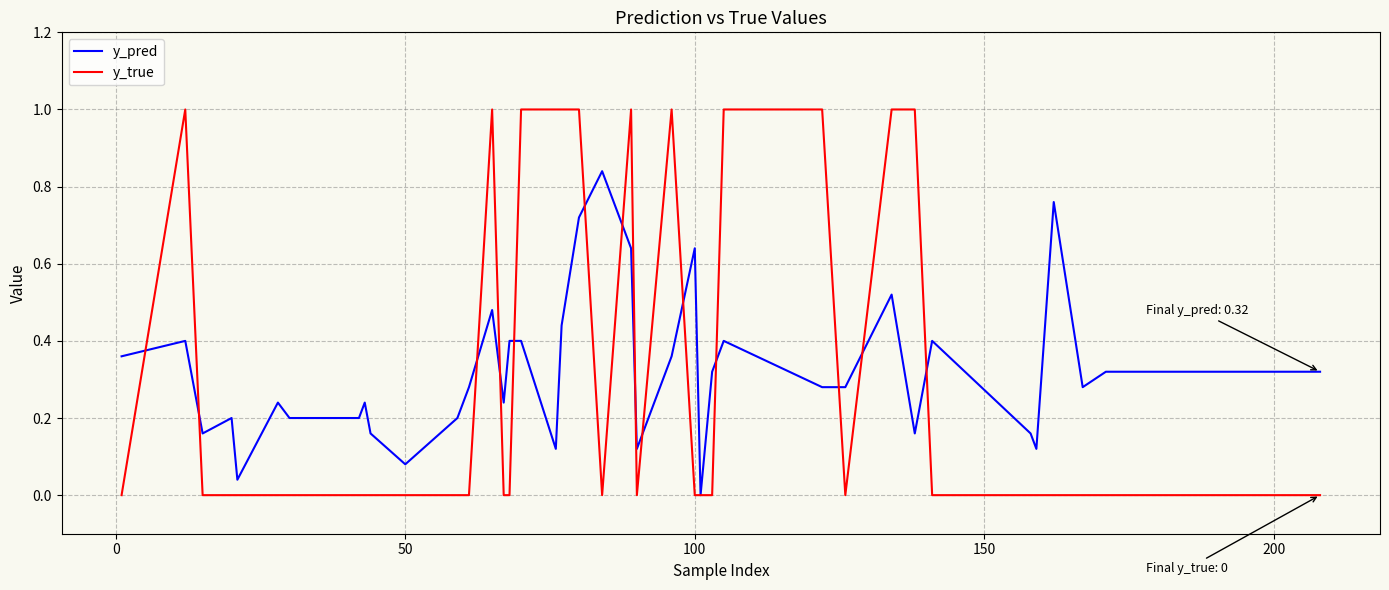

List the series in order of their peak value, highest first.

y_true, y_pred